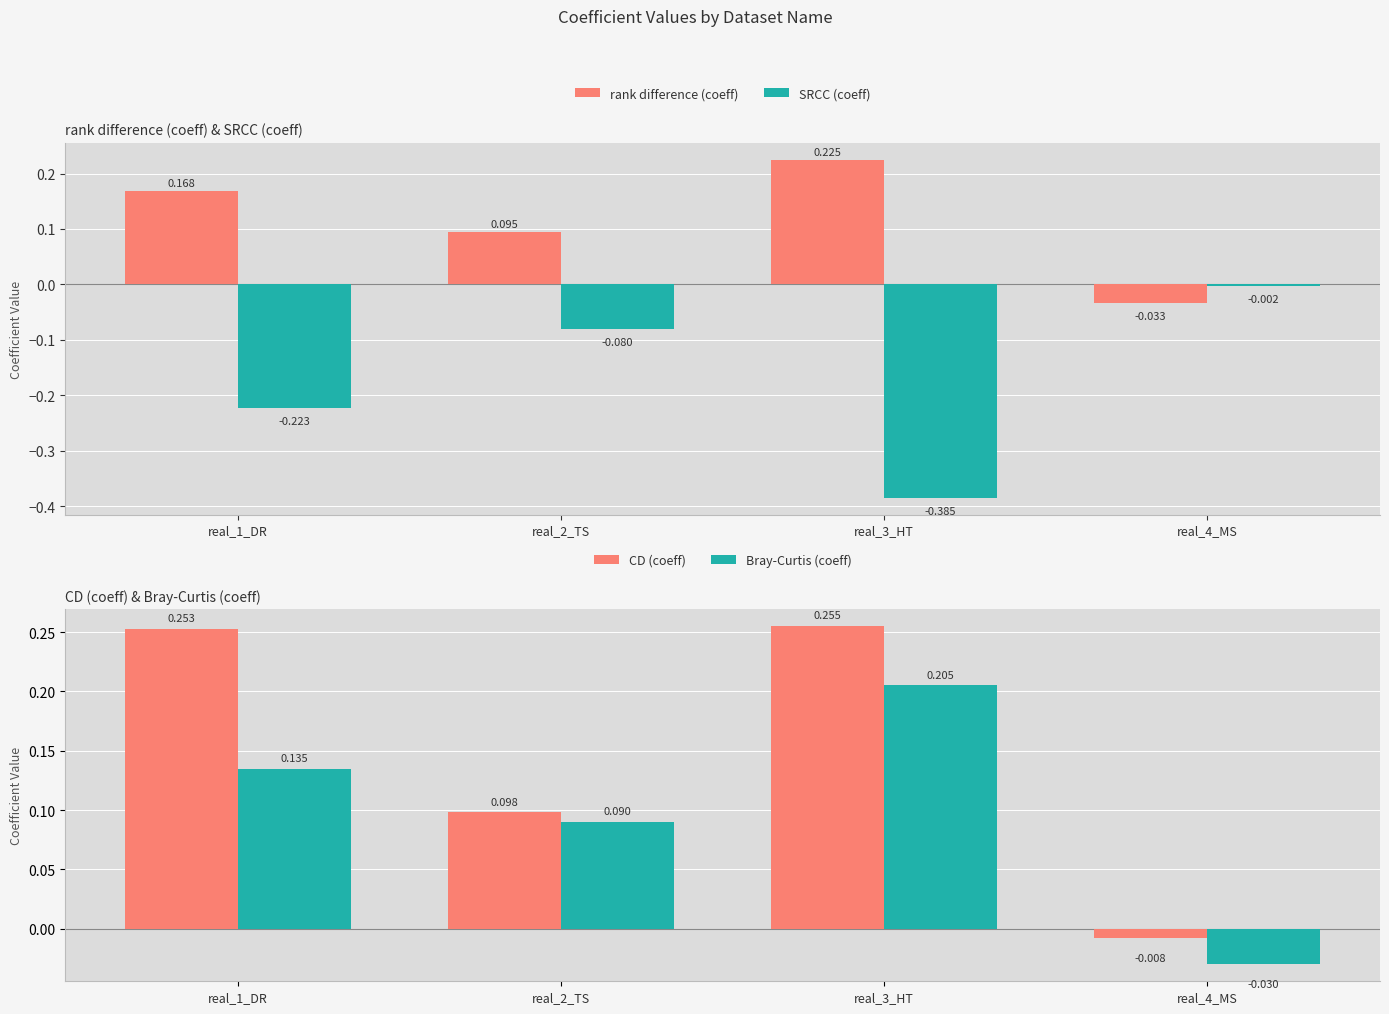

At which label is rank difference (coeff) closest to 0?

real_4_MS